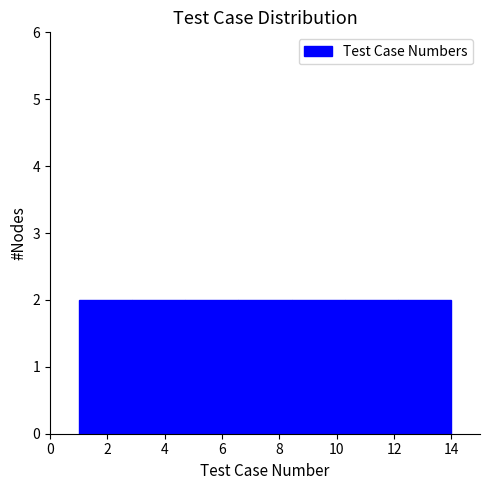

Reading left to right, transcribe this chart: for each bar, give the range it covers on the x-axis and its height. Neither the bar edges nor the heights are printed on the chart, so give them approximately, as read against the axes.

1.0 to 2.8: 2
2.8 to 4.8: 2
4.8 to 6.6: 2
6.6 to 8.4: 2
8.4 to 10.2: 2
10.2 to 12.2: 2
12.2 to 14.0: 2